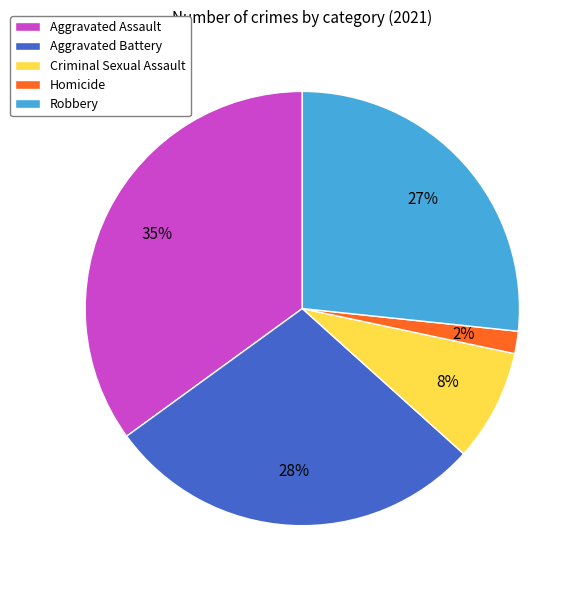

To the nearest percent, what portion does Criminal Sexual Assault represent?

8%